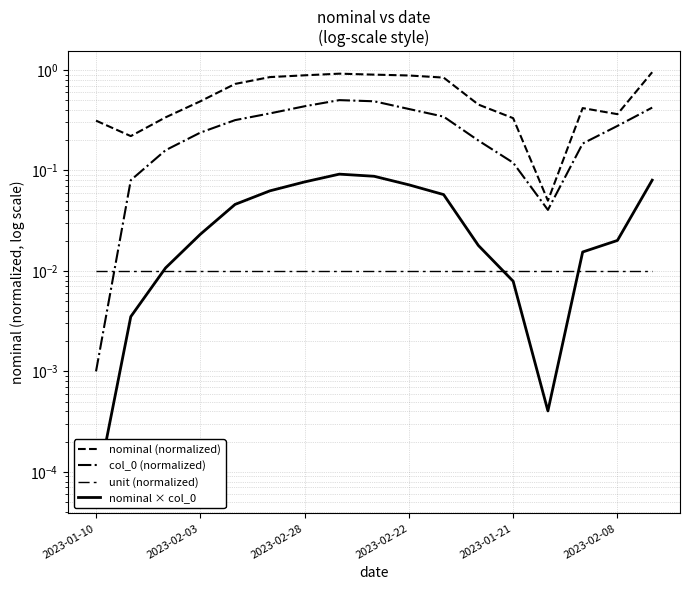

Is this an area chart (filled region under the line)?

No